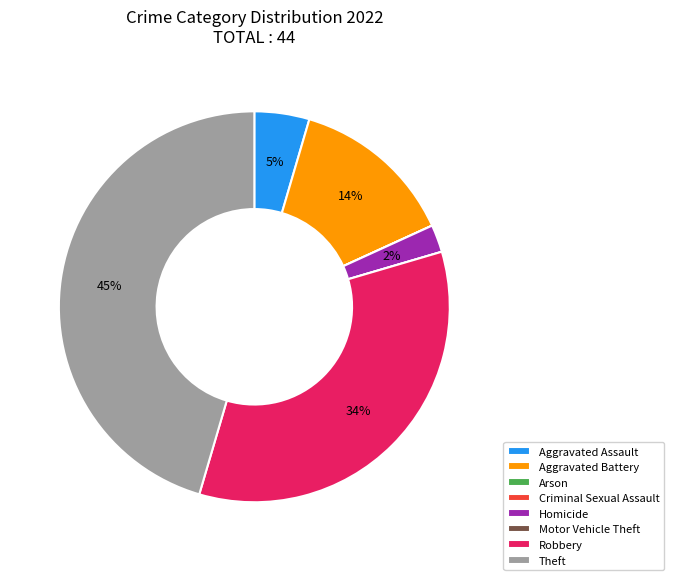

What is the largest slice in the pie chart?

Theft